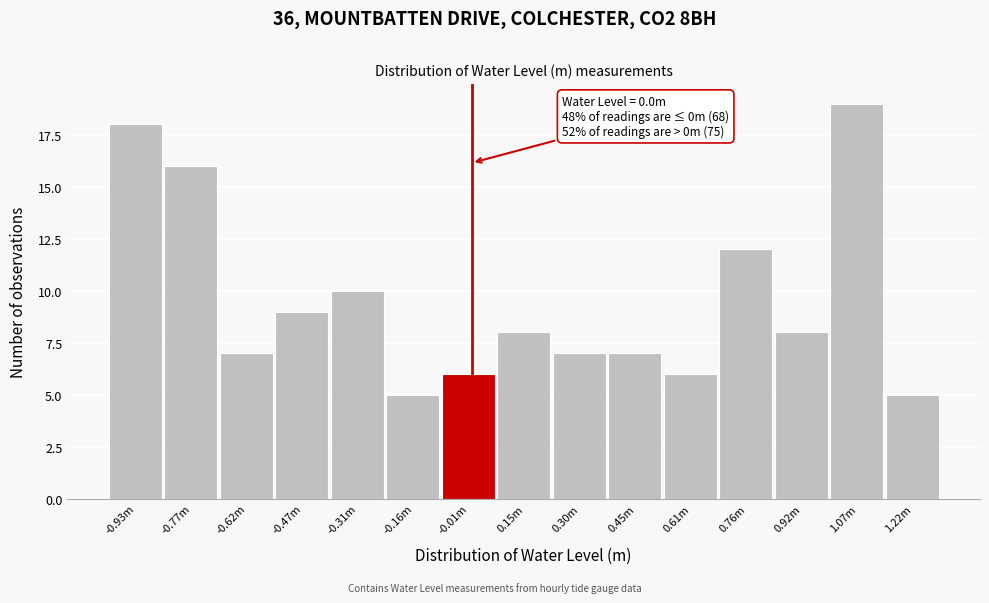

Reading right to left, transcribe all the data shown in this chart.

1.22m=5	1.07m=19	0.92m=8	0.76m=12	0.61m=6	0.45m=7	0.30m=7	0.15m=8	-0.01m=6	-0.16m=5	-0.31m=10	-0.47m=9	-0.62m=7	-0.77m=16	-0.93m=18